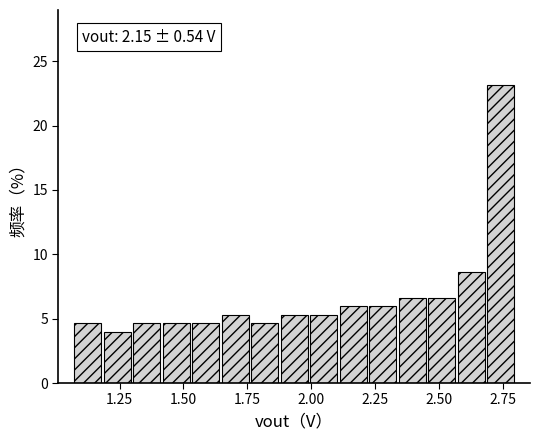

Read against the x-axis, roughly where is the centre of the tallest bar?

2.75